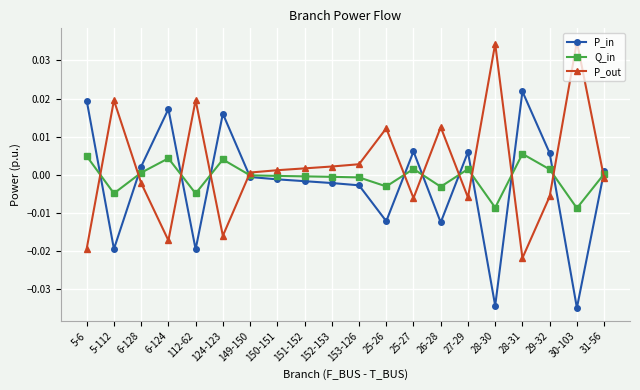

True or false: Q_in has a value of 0.0 at 6-124.

True